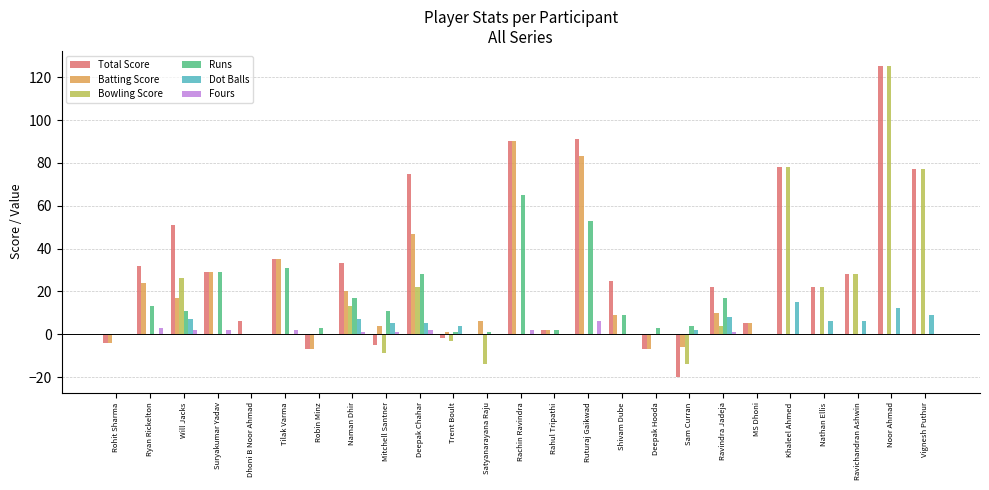

Which category has the highest value across all series?

Noor Ahmad